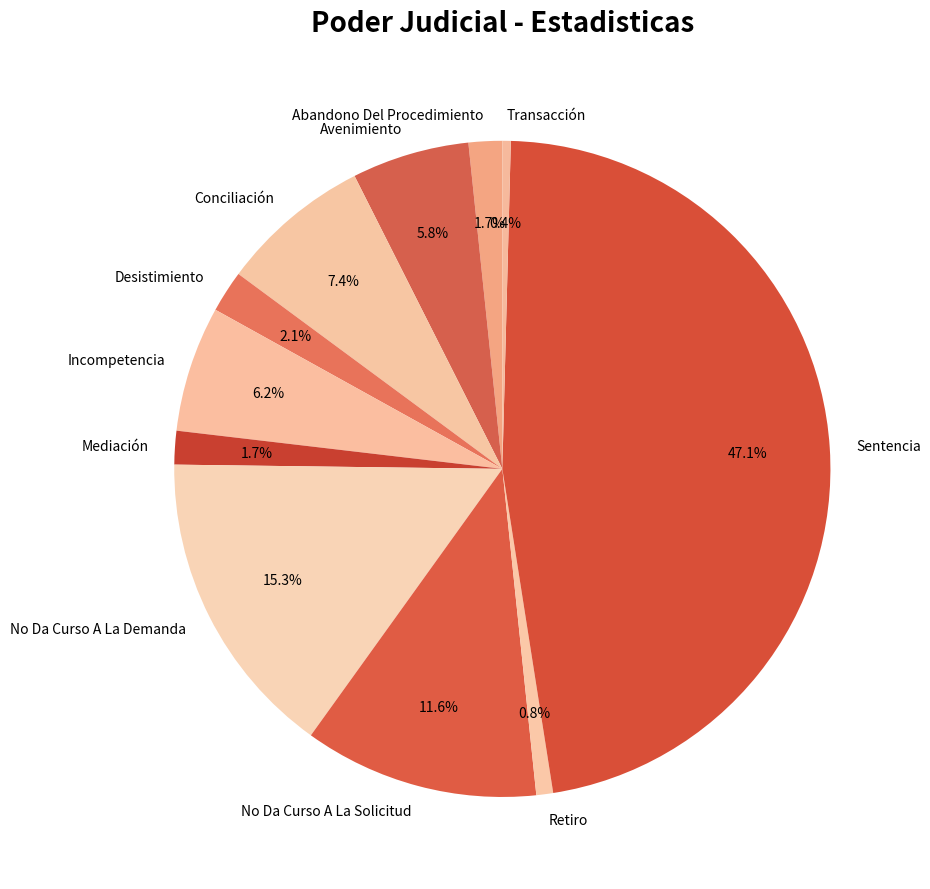

To the nearest percent, what portion does Desistimiento represent?

2%